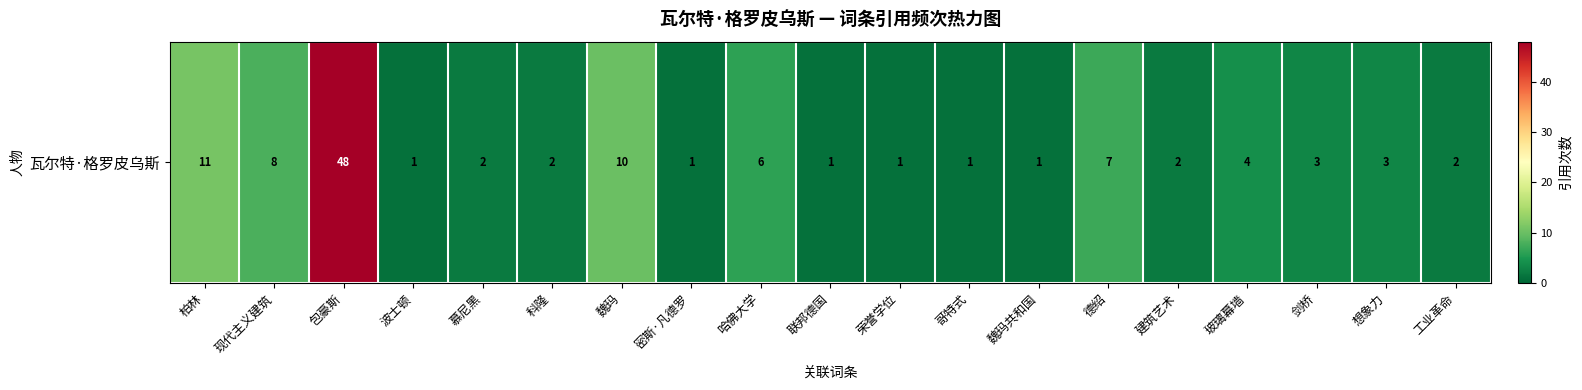

Reading right to left, transcribe all the data shown in this chart.

2	3	3	4	2	7	1	1	1	1	6	1	10	2	2	1	48	8	11